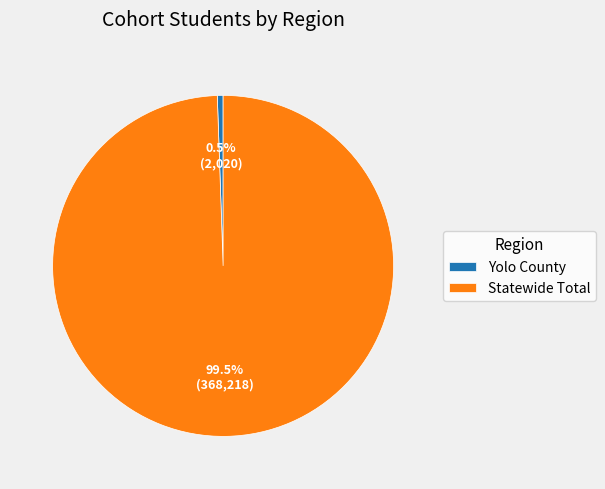

Do Yolo County and Statewide Total together represent more than half of the pie?

Yes